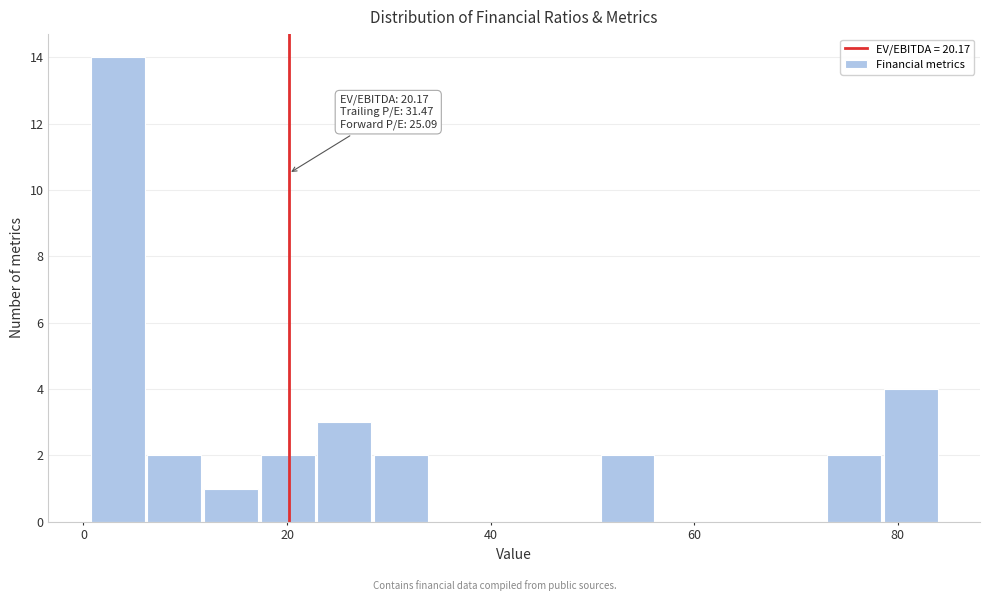

Around what value on the x-axis is the tallest bar? Give the approximate position of its centre, as read against the axis.

4